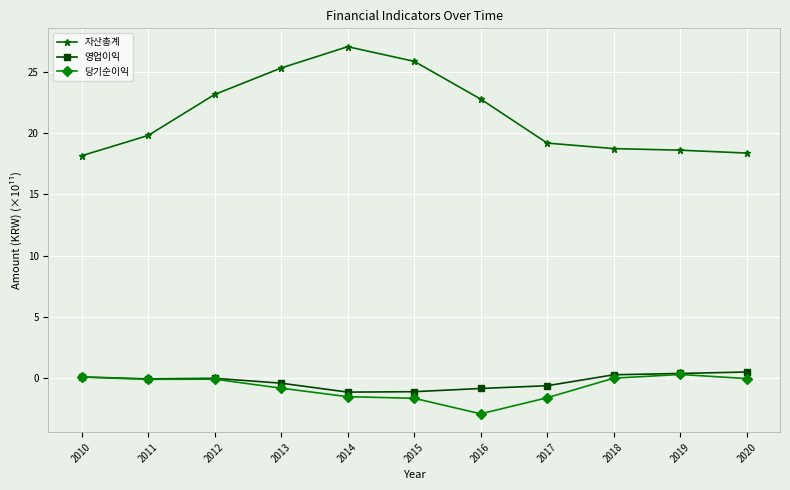

How many data points does each series have?

11